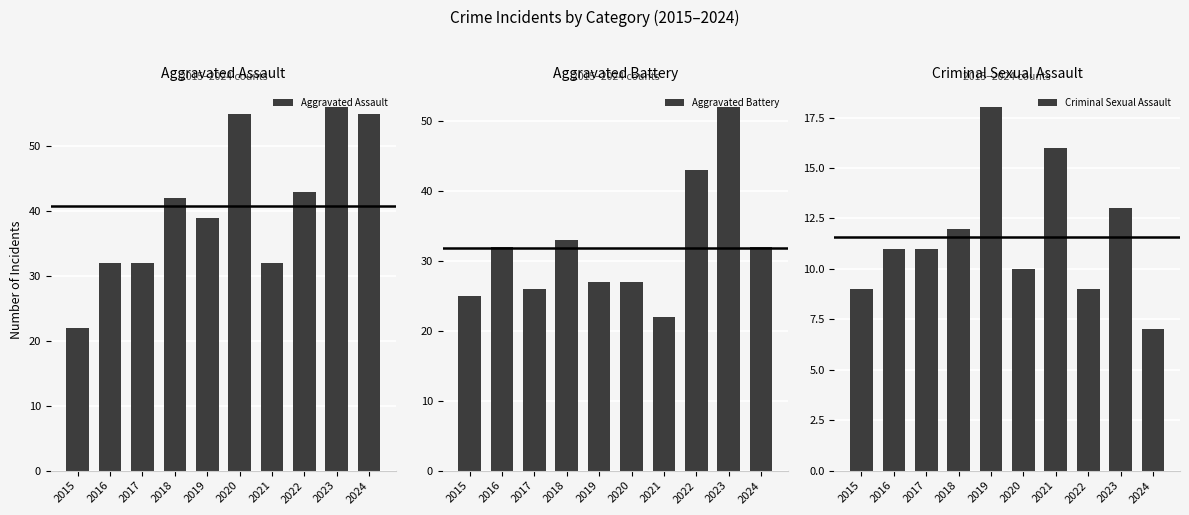

Rank the series by their average value, from lowest to highest.

Criminal Sexual Assault, Aggravated Battery, Aggravated Assault